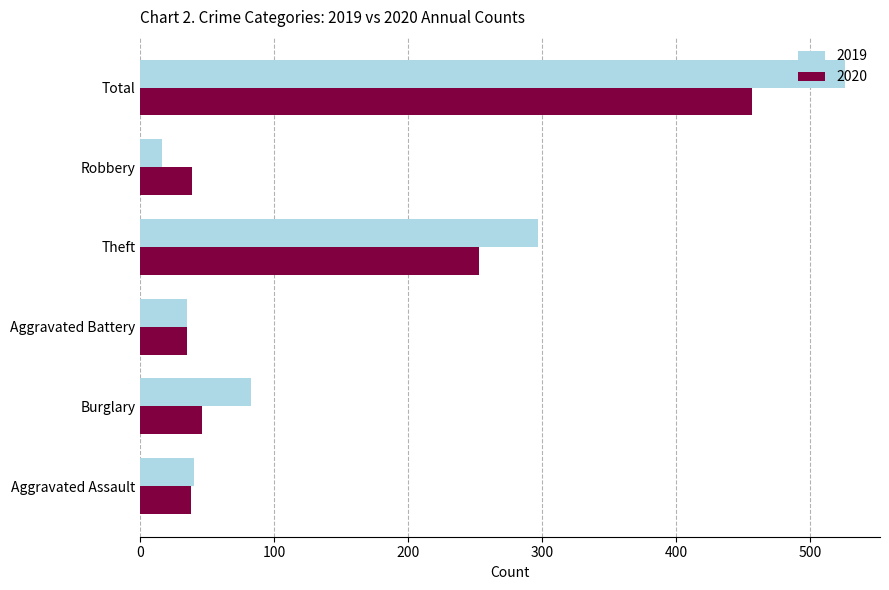

Which category has the highest value in the 2019 series?

Total